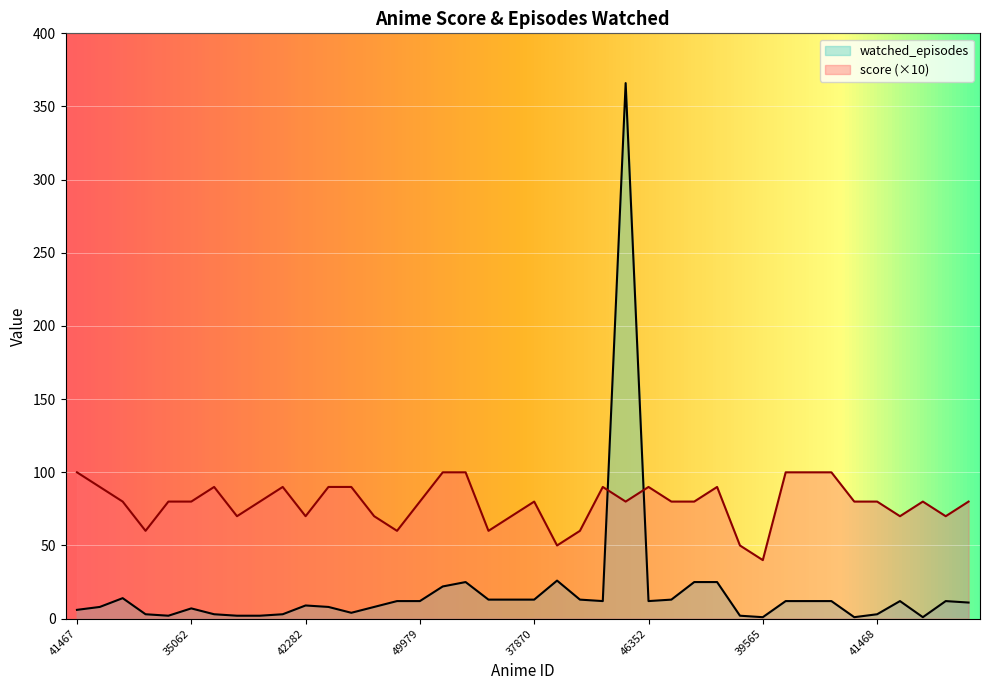

List the series in order of their peak value, lowest first.

score (×10), watched_episodes